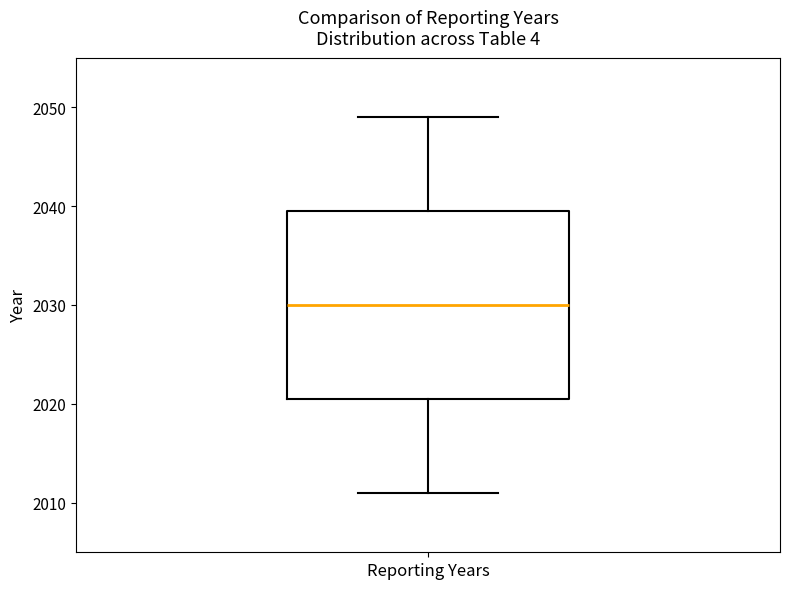

Transcribe this box plot: give where the median line is, the range the box spans, and where the two whiskers end, as read against the y-axis. The values are not printed on the chart, so give them approximately, as read against the axis.

median 2030, box 2021 to 2040, whiskers 2011 to 2049